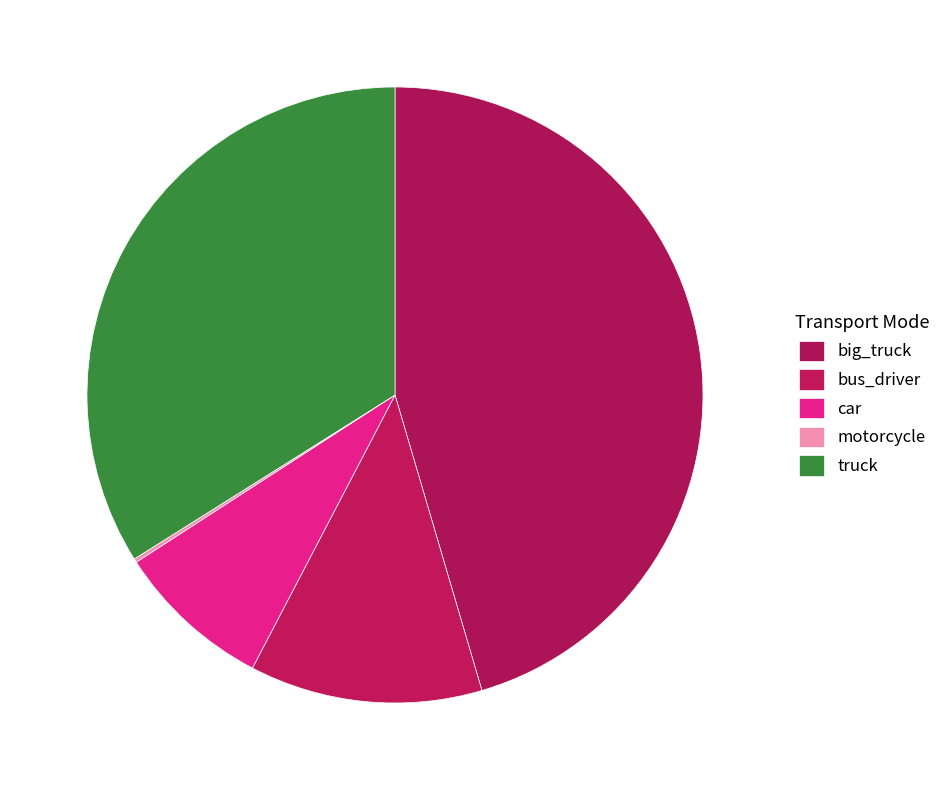

Rank the categories by value from highest to lowest.

big_truck, truck, bus_driver, car, motorcycle